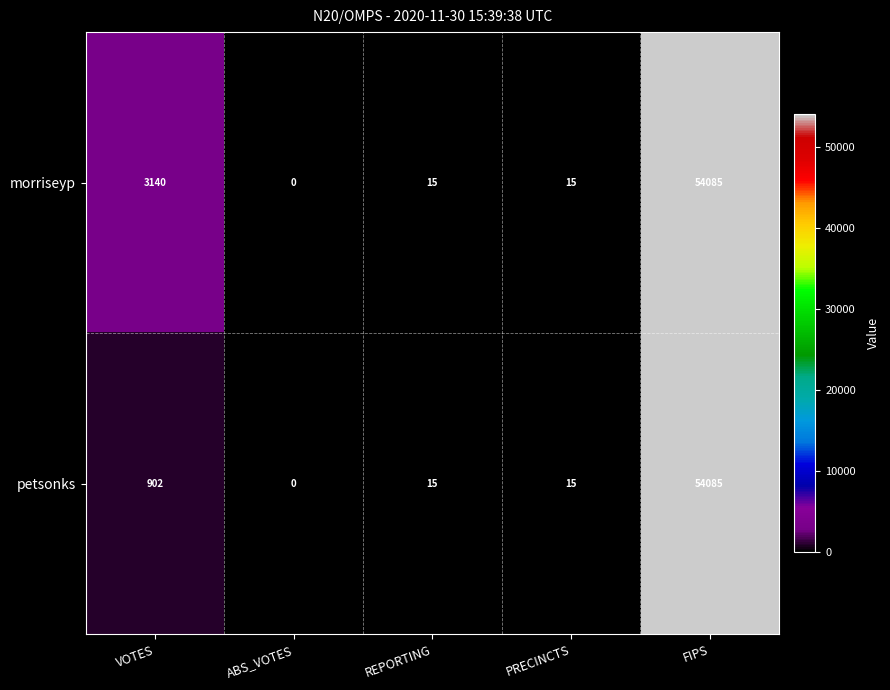

At which category is the sum across all series the highest?

FIPS